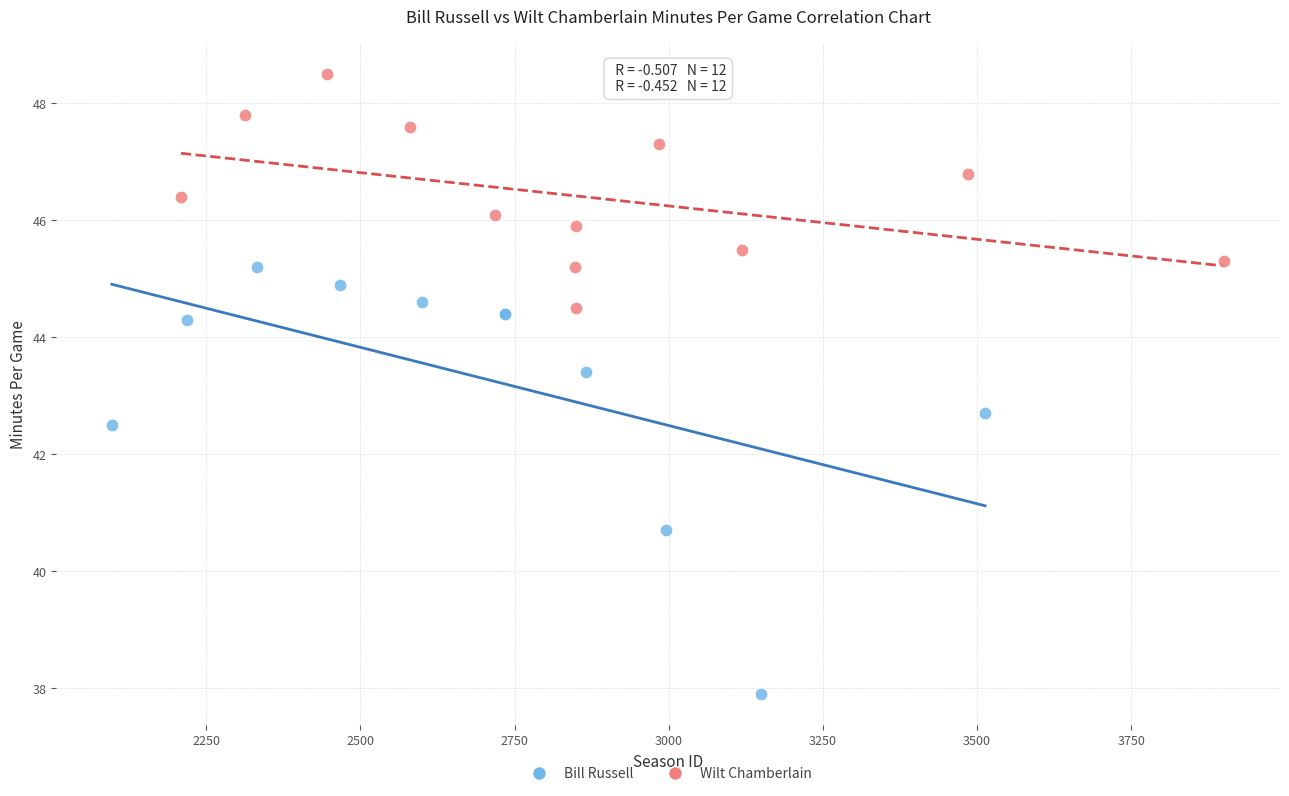

Which series contains the highest Y value?

Wilt Chamberlain